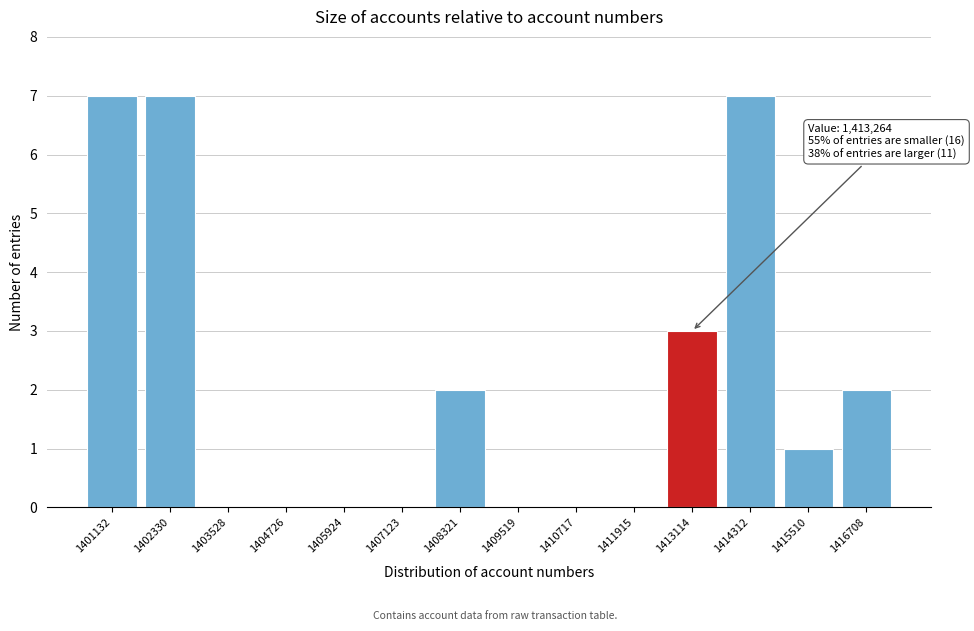

Reading left to right, transcribe all the data shown in this chart.

1401132=7	1402330=7	1403528=0	1404726=0	1405924=0	1407123=0	1408321=2	1409519=0	1410717=0	1411915=0	1413114=3	1414312=7	1415510=1	1416708=2